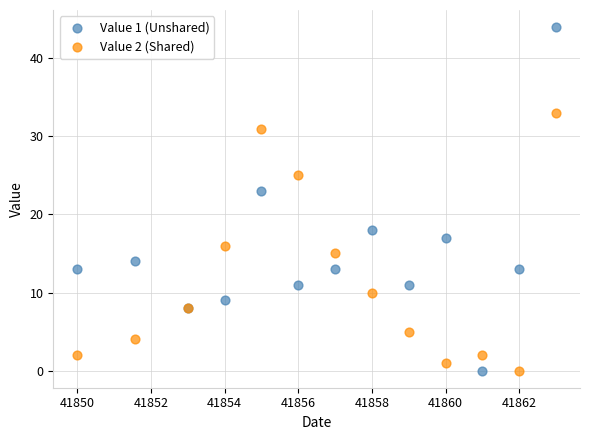

Across all series, what Y value is closest to 22?

23